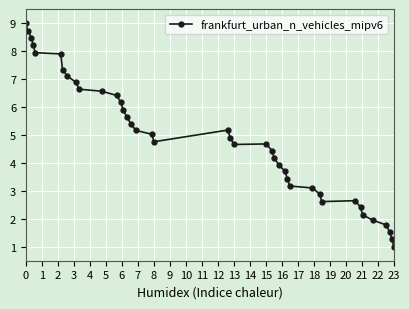

What is the value of the 14th point from the left?

5.9